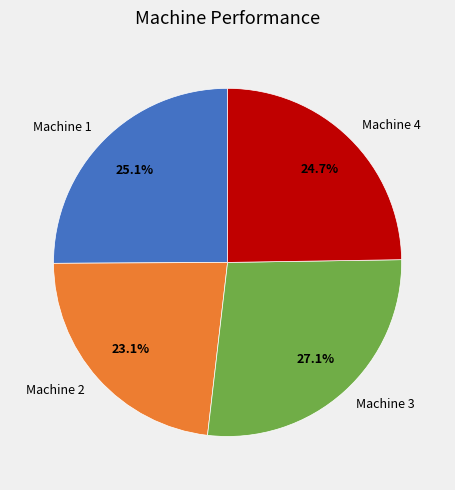

The Machine 4 slice represents 25% of the pie. True or false?

True